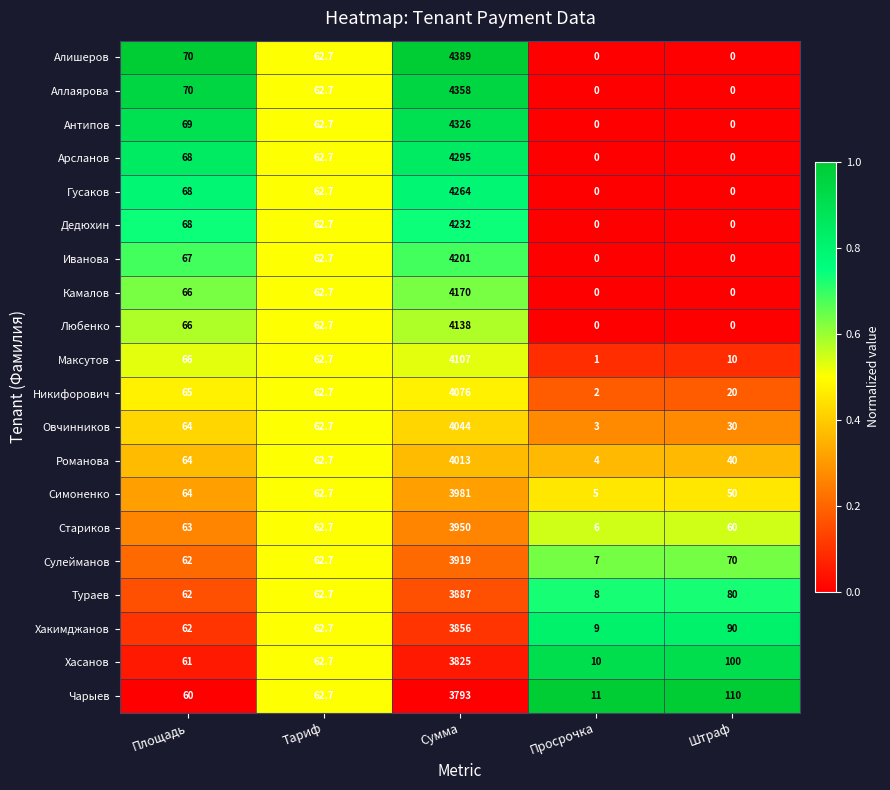

At which label does Иванова first exceed 62?

Площадь